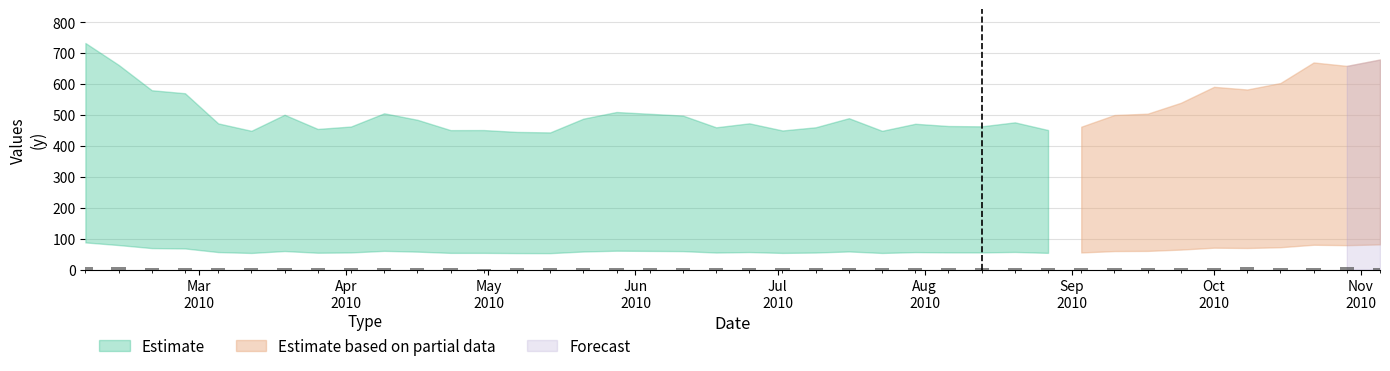

What is the value of the 25th bar from the left?

4.9